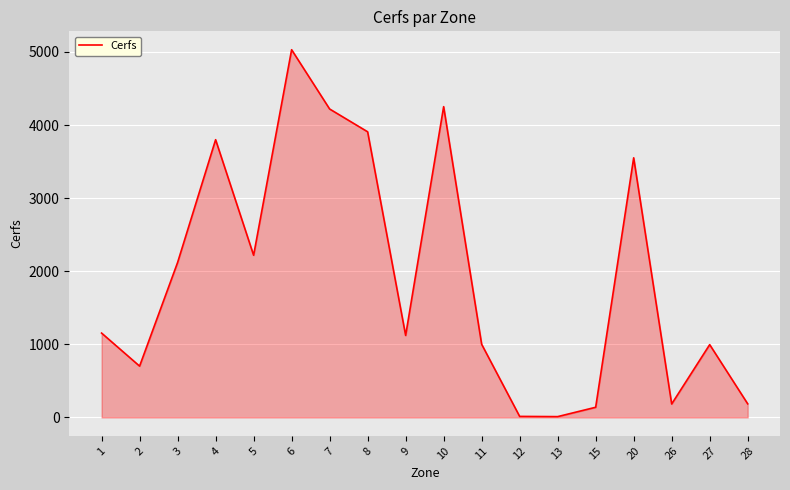

What is the difference between the maximum and minimum values?

5020